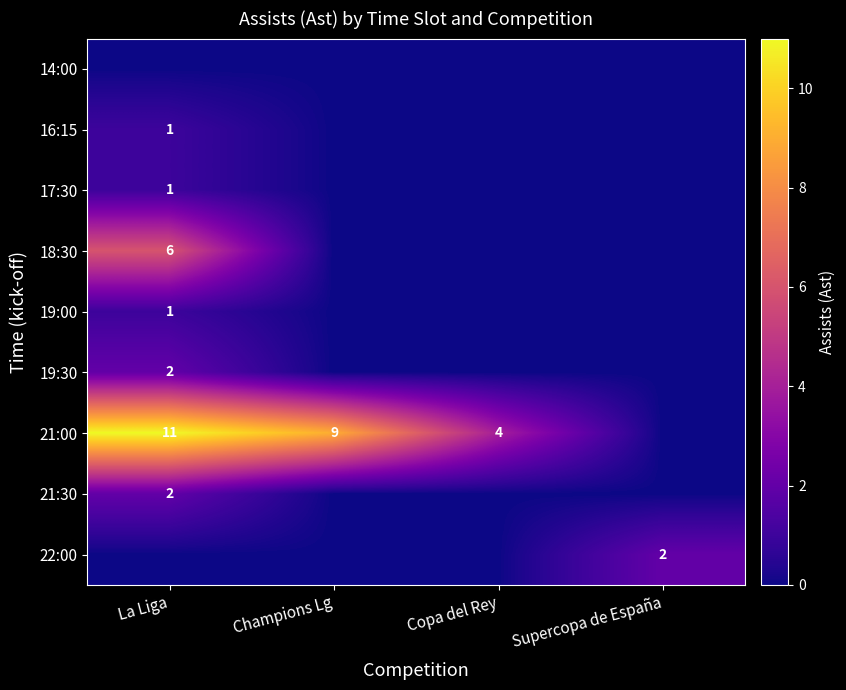

The 19:00 series shows 1 at La Liga. True or false?

True